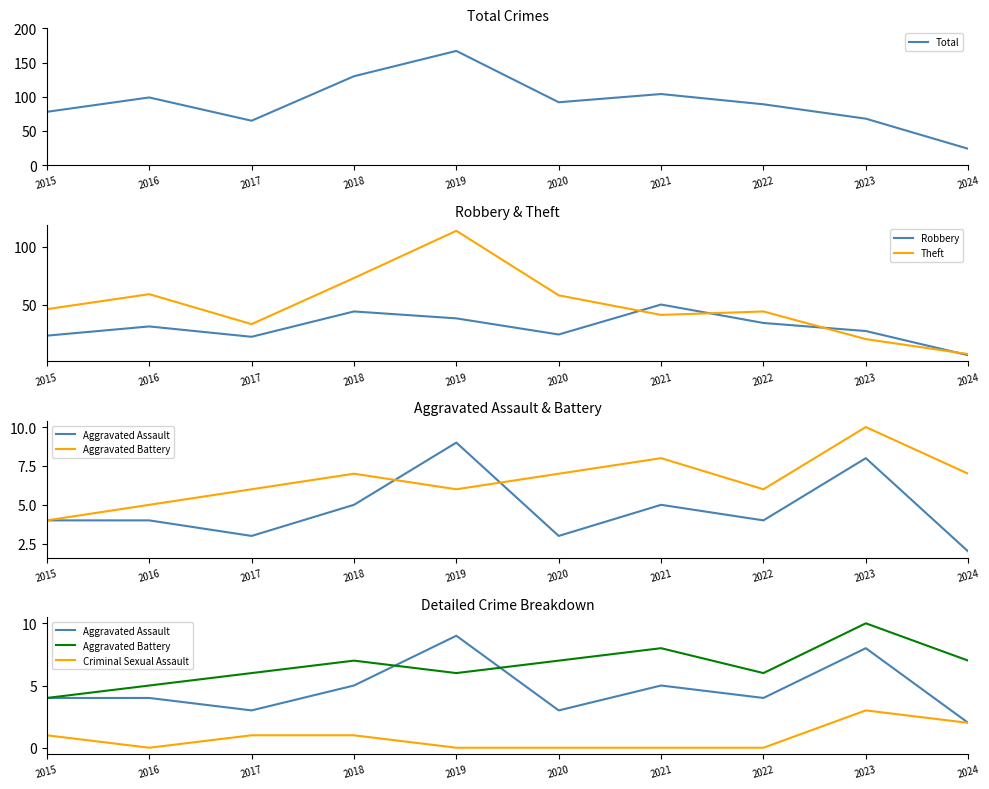

True or false: Aggravated Battery and Robbery intersect in this chart.

True